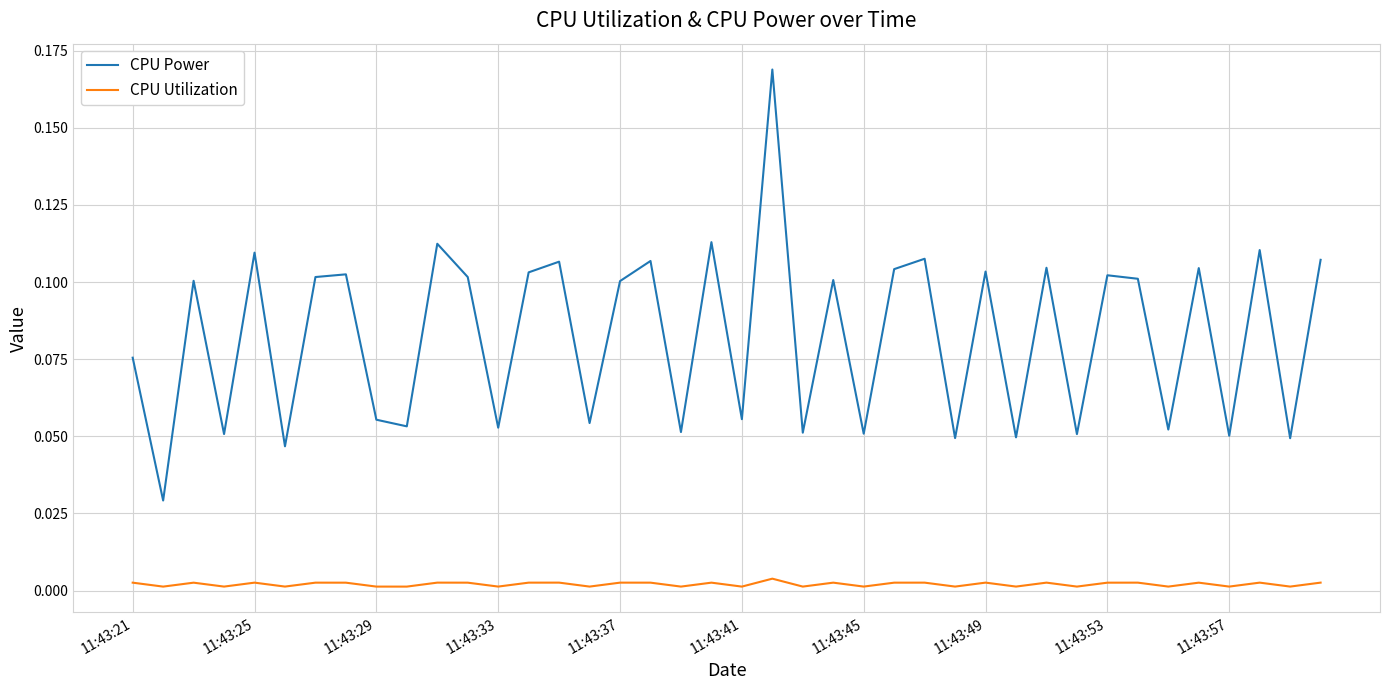

Which series has the largest range (max minus min)?

CPU Power